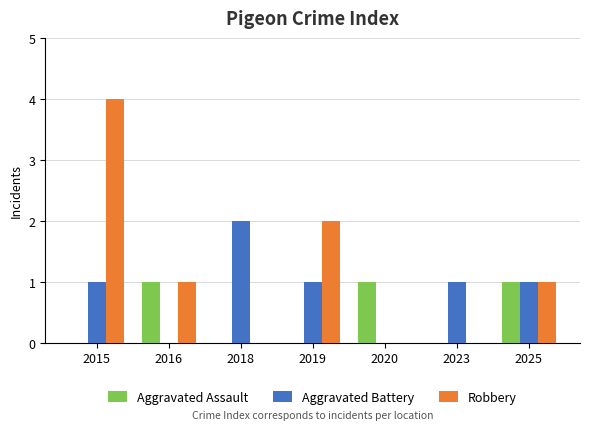

How many distinct data groups are displayed?

3